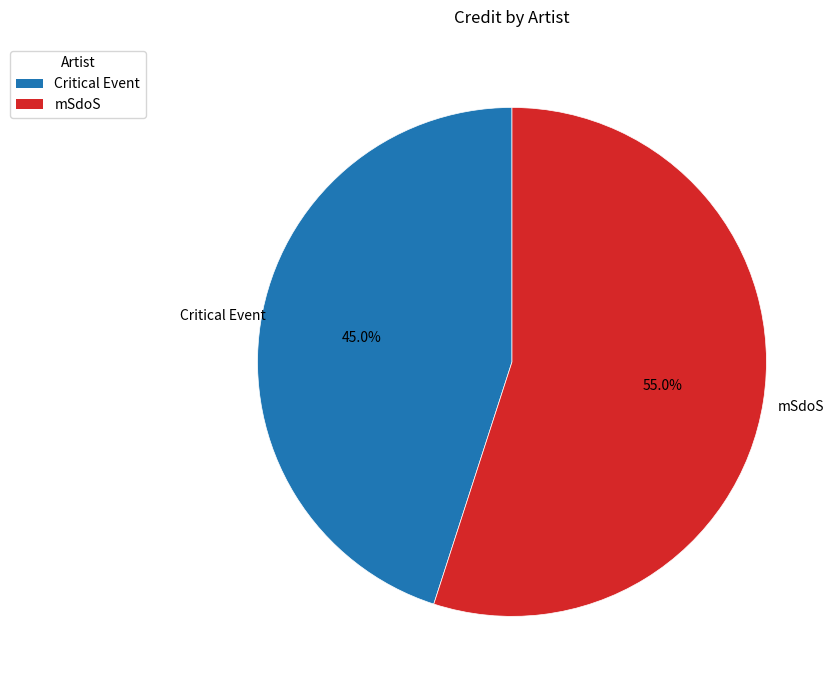

Count the number of slices in the pie.

2